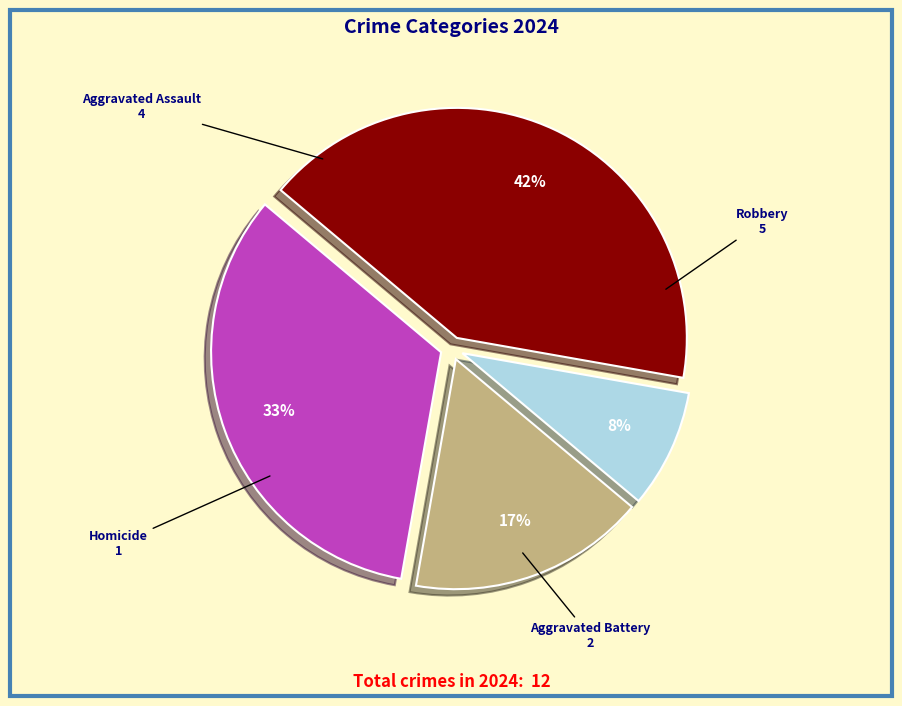

Does Robbery represent more than half of the total?

No